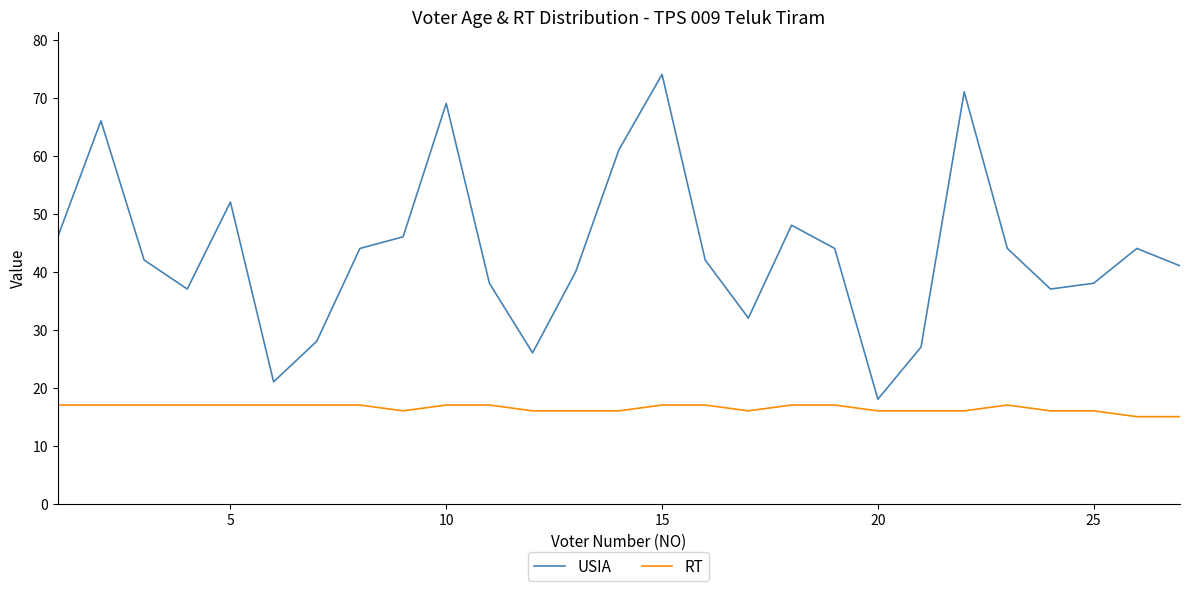

What is the maximum value shown in the chart?

74